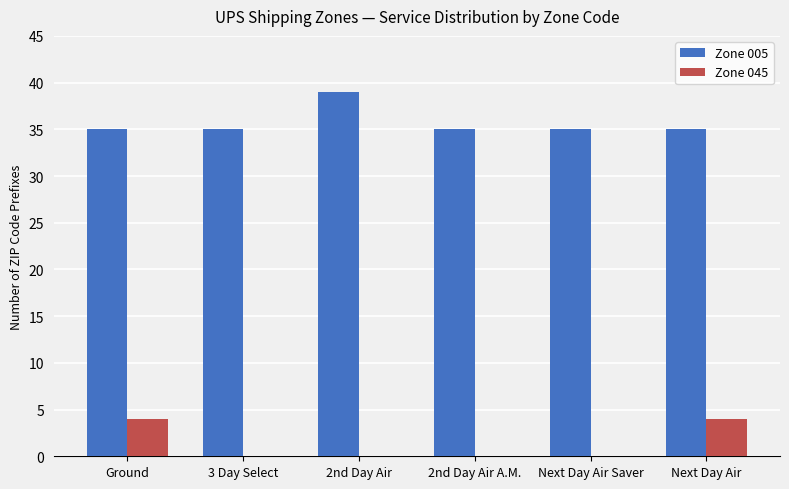

What is the sum of the Zone 045 values at Next Day Air and 2nd Day Air?

4